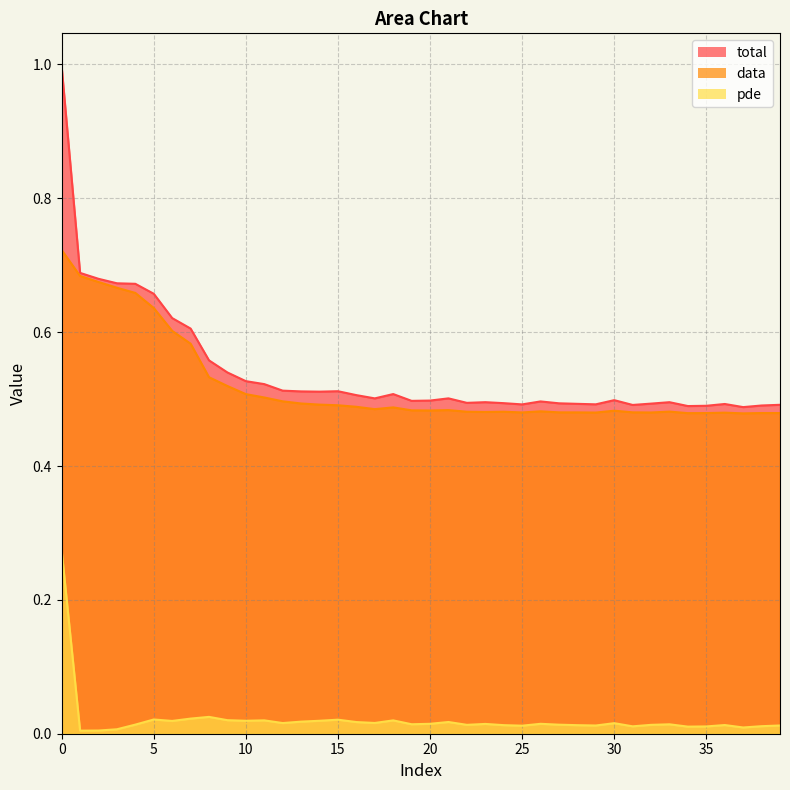

Which series changed the most between 22 and 33?

total